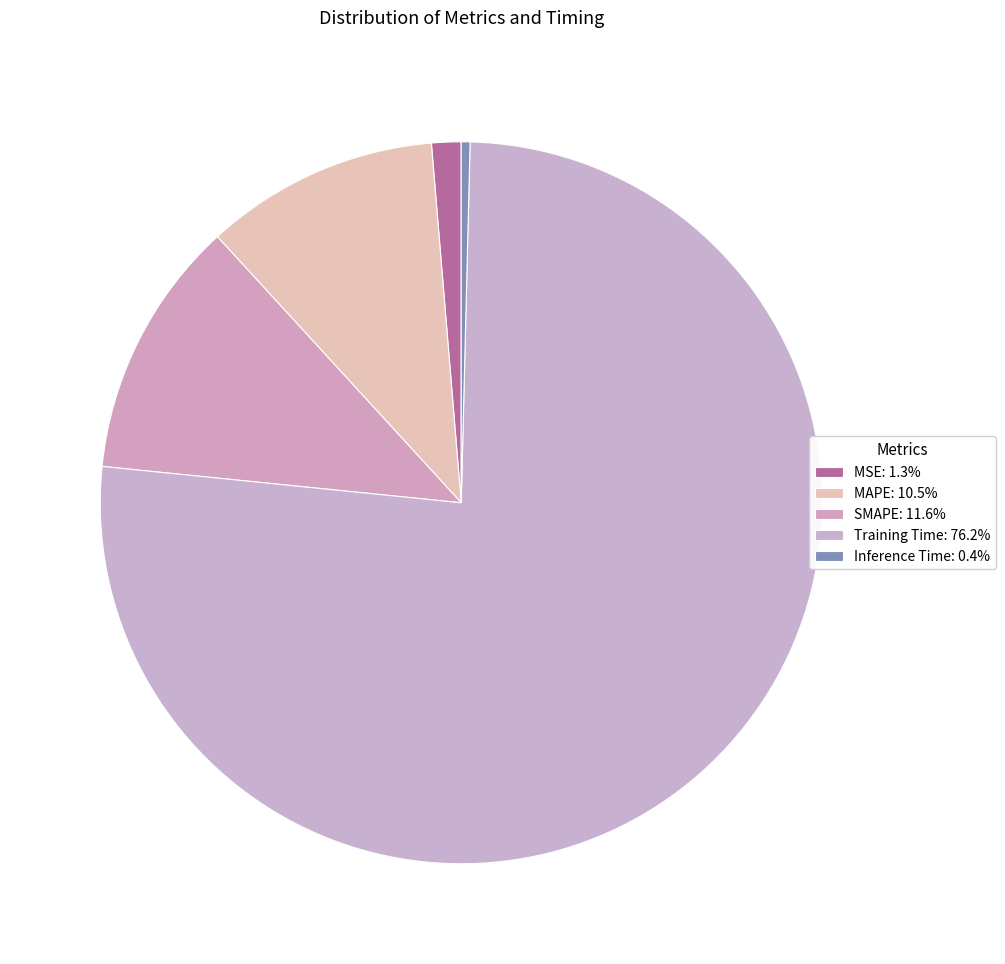

Between MAPE and MSE, which is larger?

MAPE